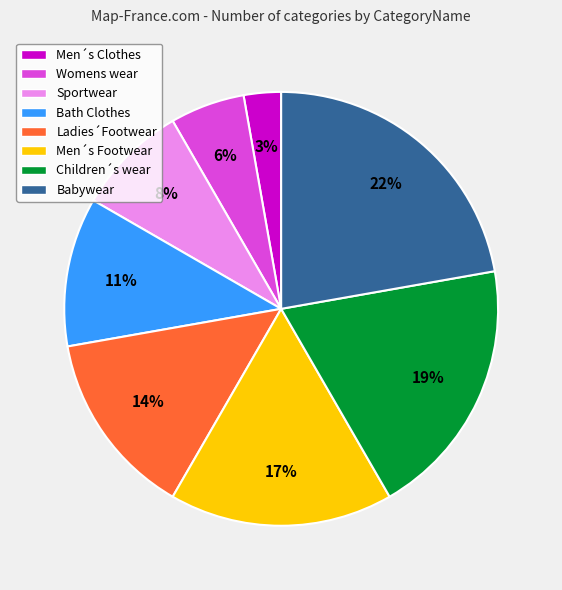

Is there any slice that represents more than half of the pie?

No